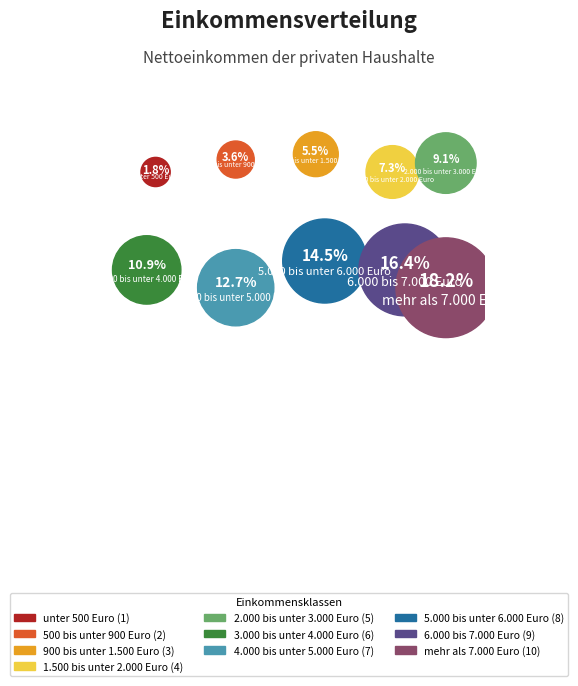

To the nearest percent, what is the difference between the 3.000 bis unter 4.000 Euro and 5.000 bis unter 6.000 Euro slice percentages?

4%